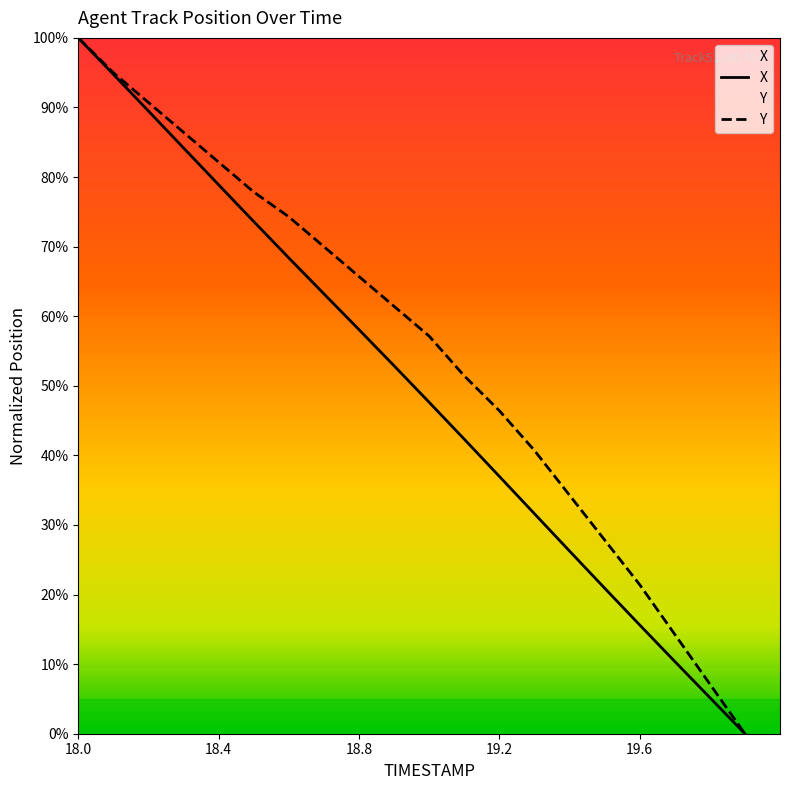

At which label is X closest to 50?

19.0